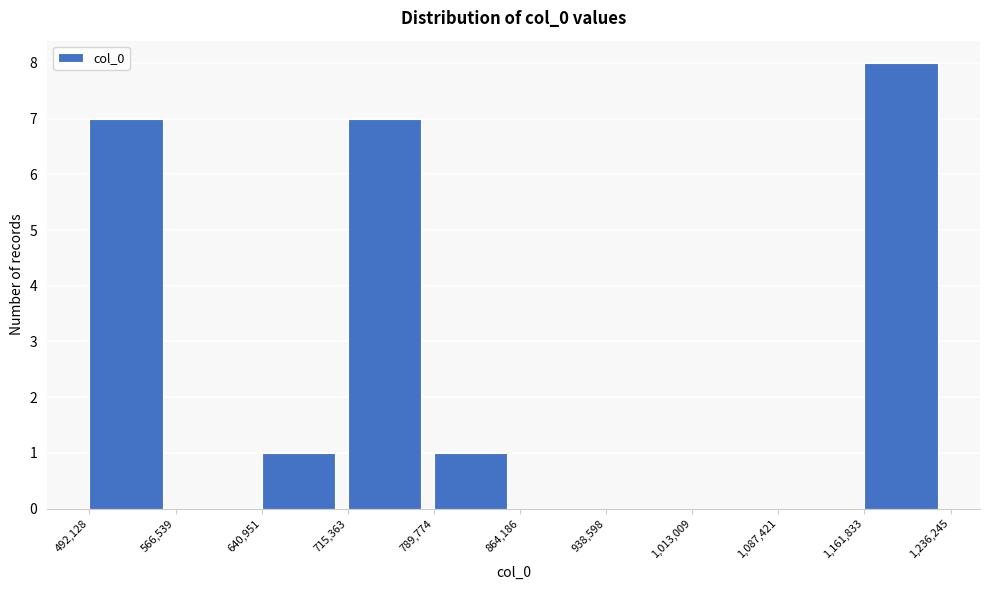

Reading left to right, transcribe this chart: for each bar, give the range it covers on the x-axis and its height. The values are not printed on the chart, so give them approximately, as read against the axis.

492,128 to 566,539: 7
566,539 to 640,951: 0
640,951 to 715,363: 1
715,363 to 789,774: 7
789,774 to 864,186: 1
864,186 to 938,598: 0
938,598 to 1,013,009: 0
1,013,009 to 1,087,421: 0
1,087,421 to 1,161,833: 0
1,161,833 to 1,236,245: 8